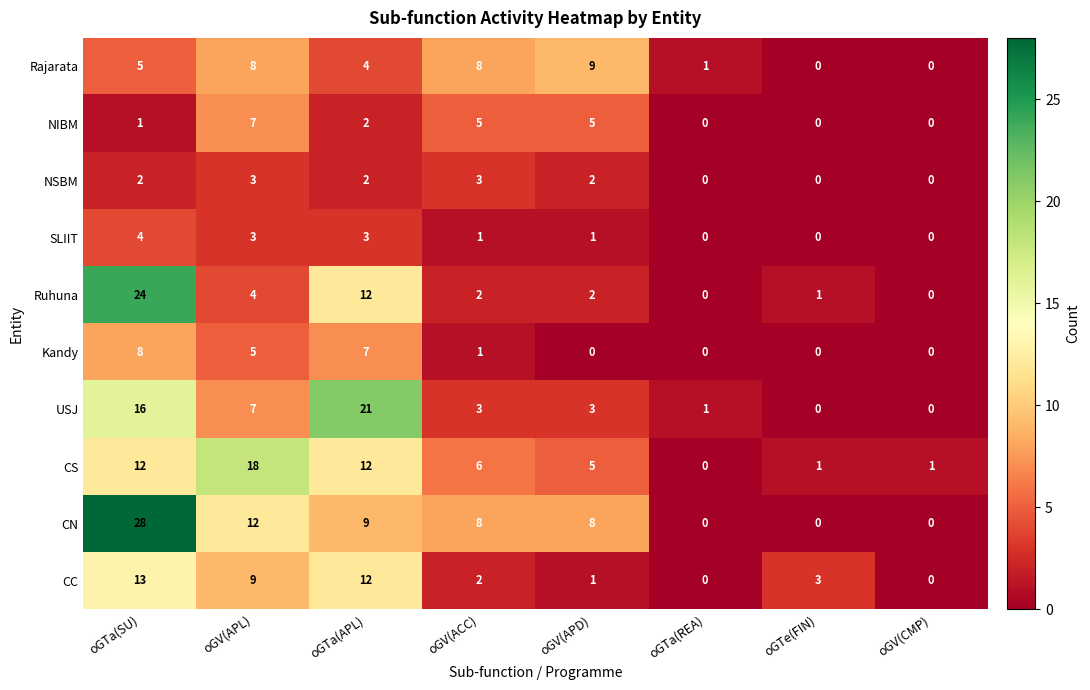

How many values in the Rajarata series are below 5?

4